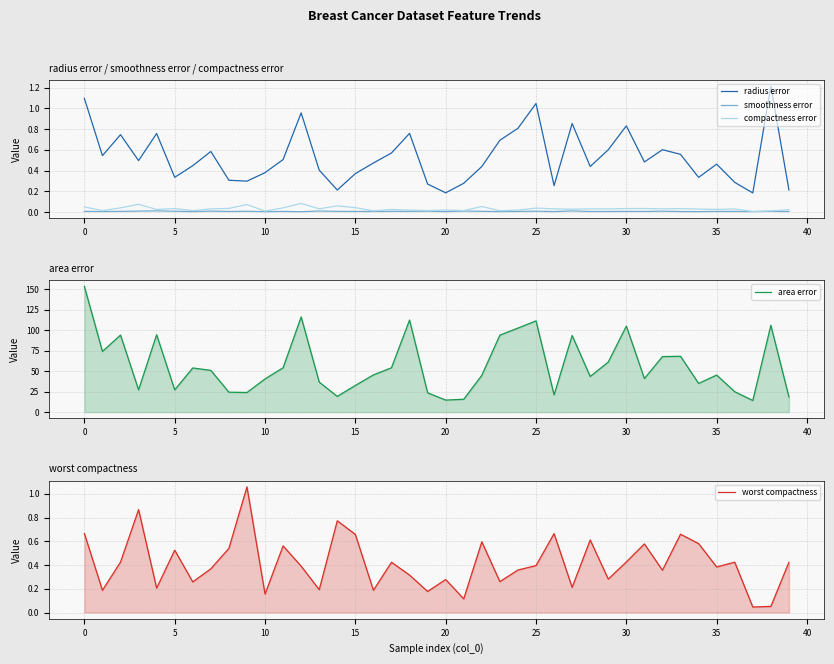

What is the total value across all series at 12?

117.6